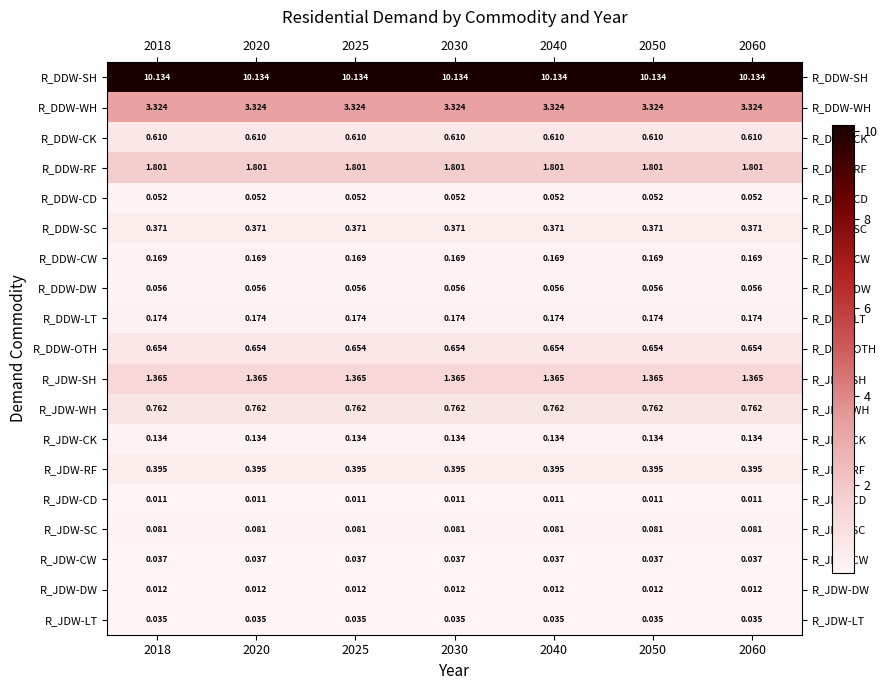

At 2025, list the series in order from smallest to largest.

R_JDW-CD, R_JDW-DW, R_JDW-LT, R_JDW-CW, R_DDW-CD, R_DDW-DW, R_JDW-SC, R_JDW-CK, R_DDW-CW, R_DDW-LT, R_DDW-SC, R_JDW-RF, R_DDW-CK, R_DDW-OTH, R_JDW-WH, R_JDW-SH, R_DDW-RF, R_DDW-WH, R_DDW-SH